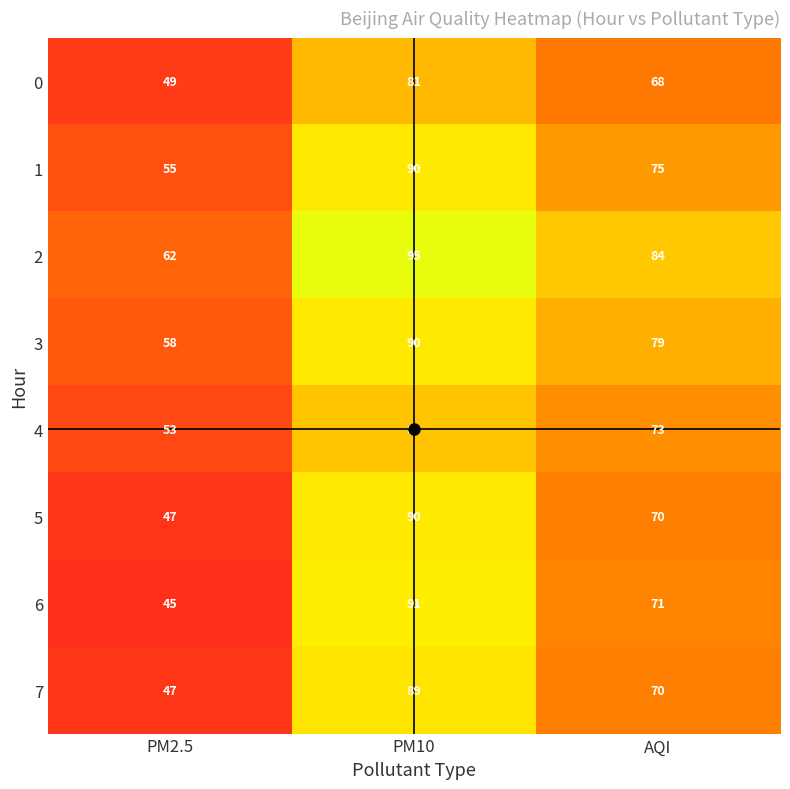

At which category is the sum across all series the highest?

PM10